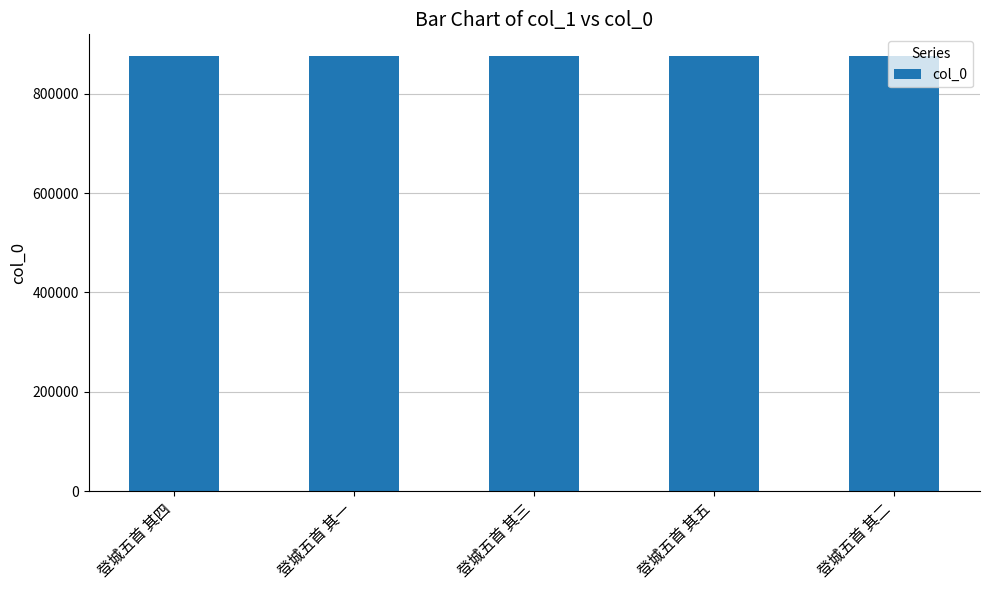

What is the average value?

875902